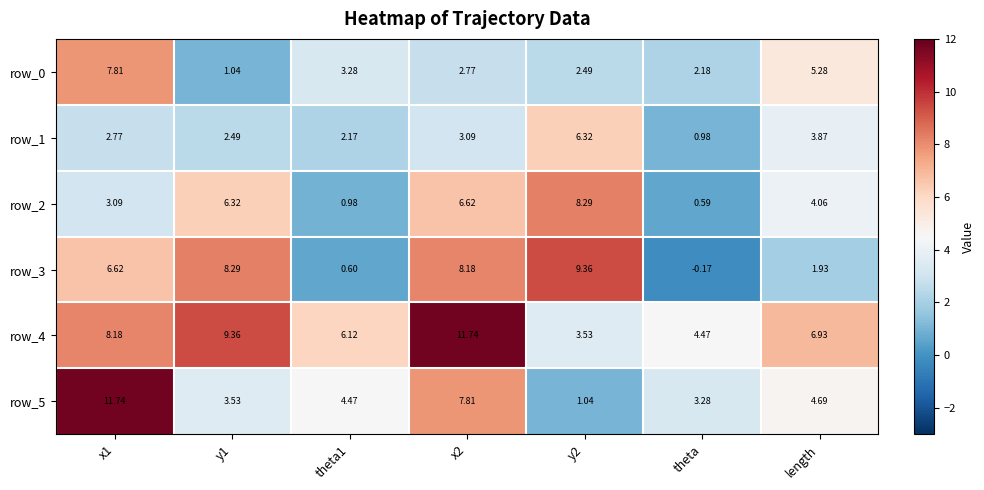

At which label is row_5 closest to 6?

length